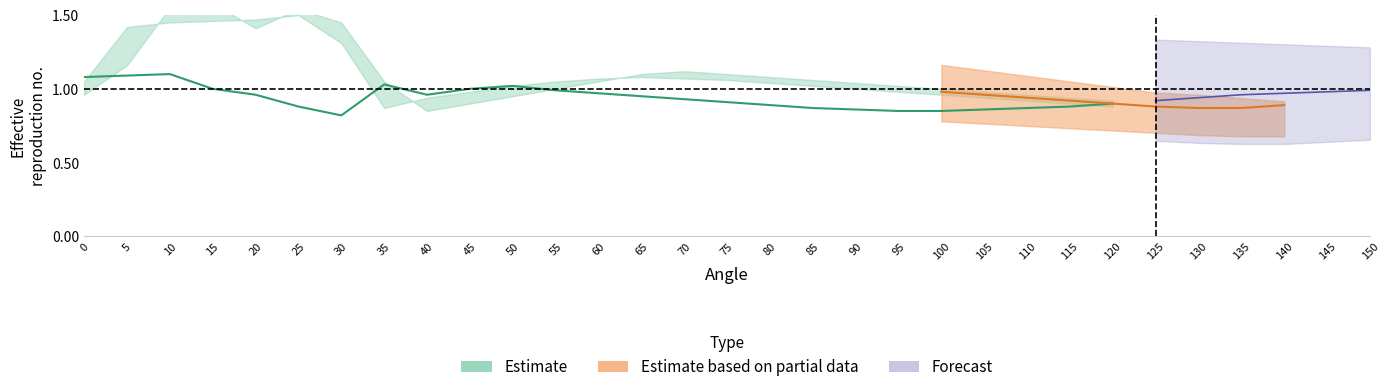

Is it true that 4 лампы equals 0.6 at 95?

False